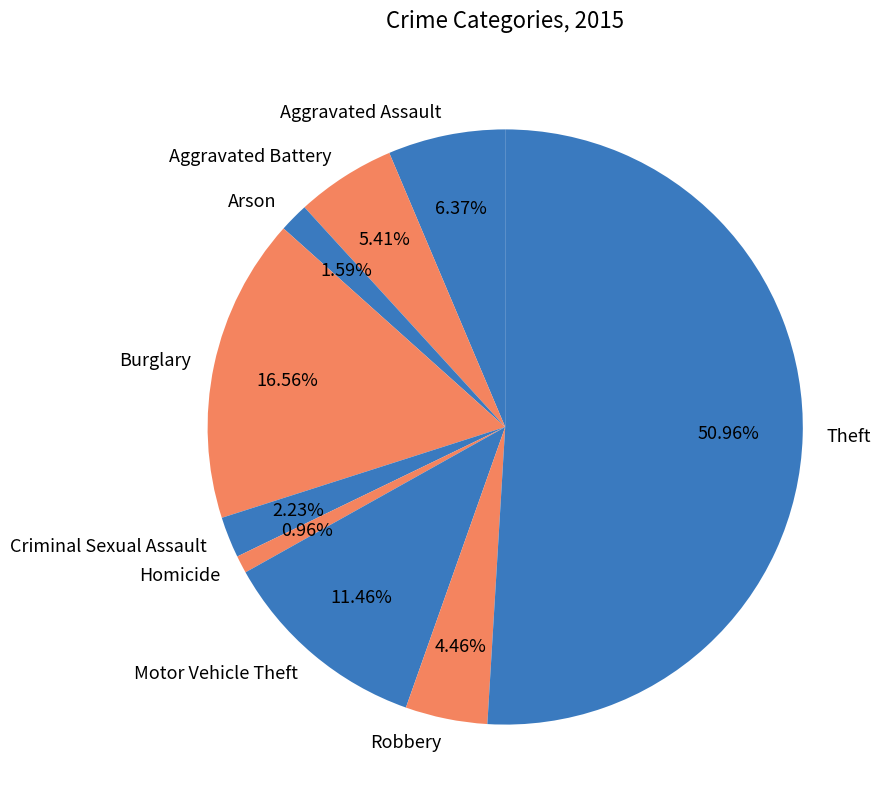

To the nearest percent, what is the combined percentage of Burglary and Robbery?

21%